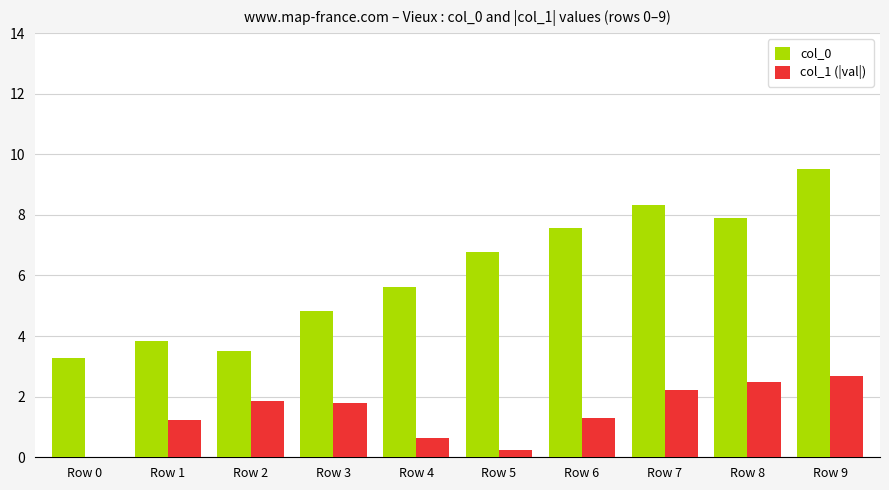

Is it true that col_0 equals 4.1 at Row 7?

False